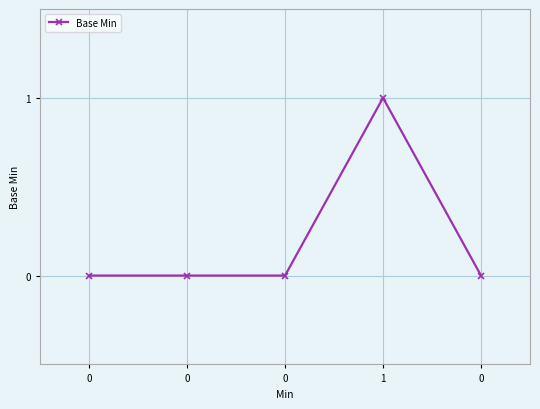

Does the chart display data point markers on the line(s)?

Yes